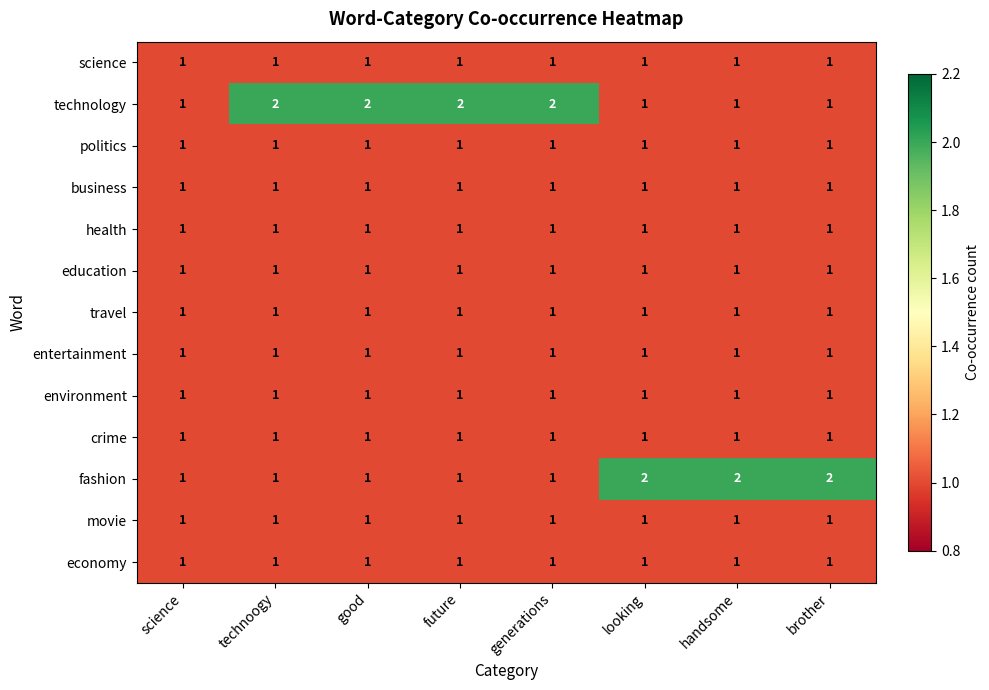

The value of technology at technoogy is 2. True or false?

True